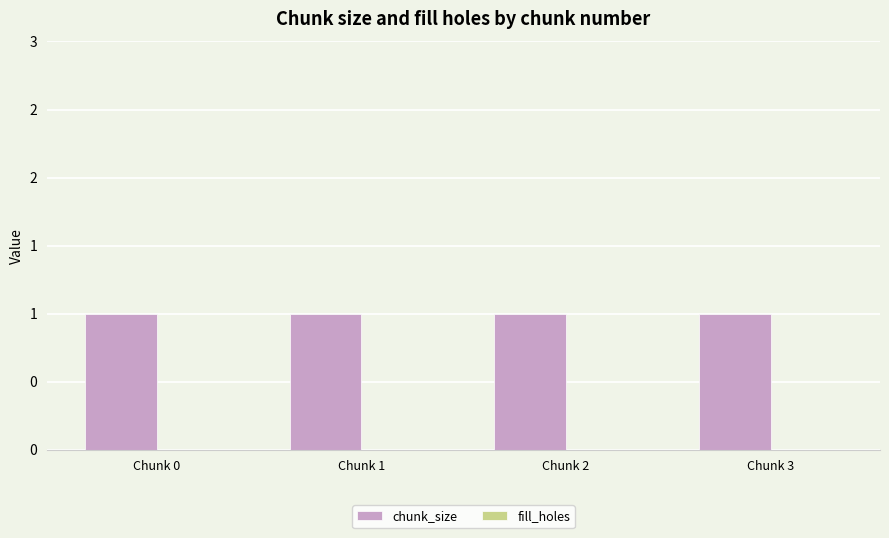

Reading left to right, list all the values displayed in this chart.

chunk_size: 1	1	1	1
fill_holes: 0	0	0	0